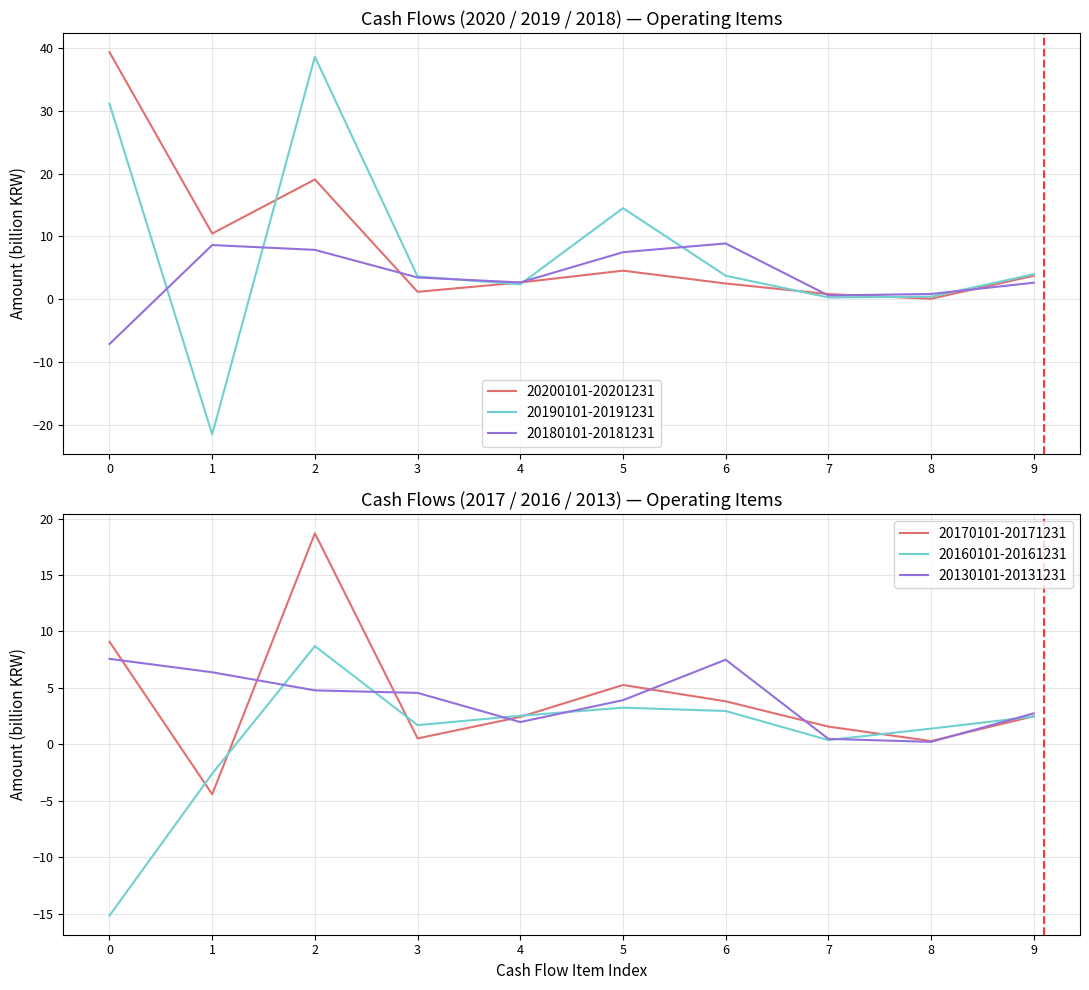

How many lines are shown in the chart?

6